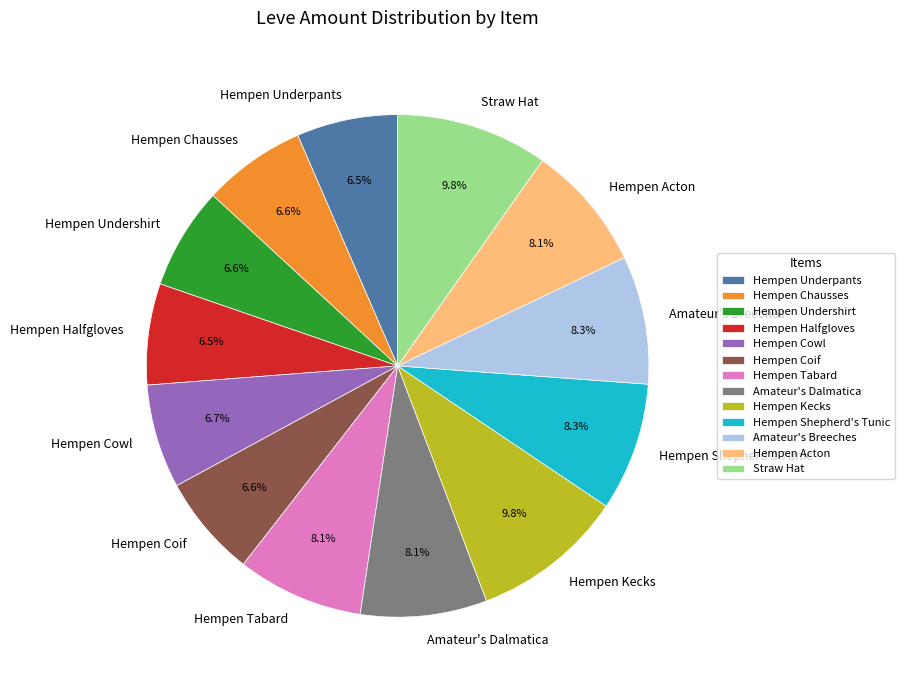

To the nearest percent, what is the difference between the largest and smallest slice percentages?

3%